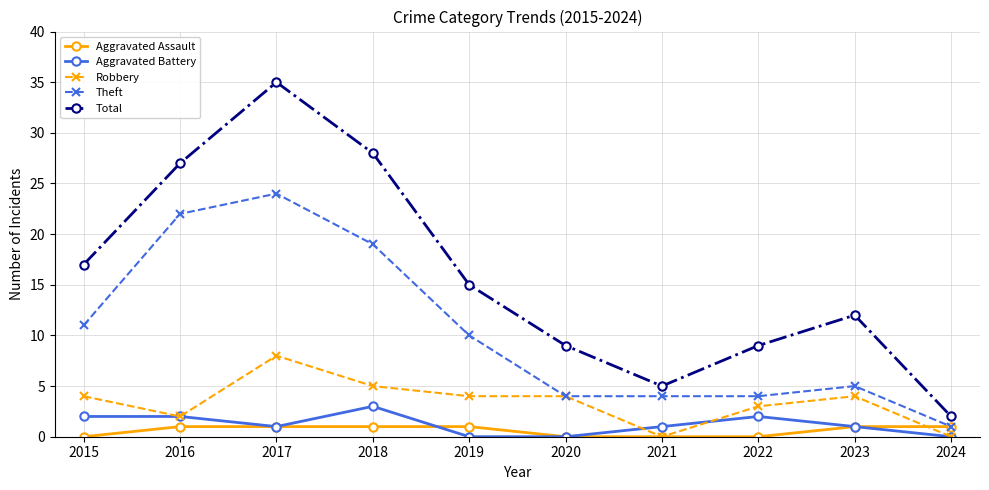

Which label corresponds to the largest value in the chart?

2017